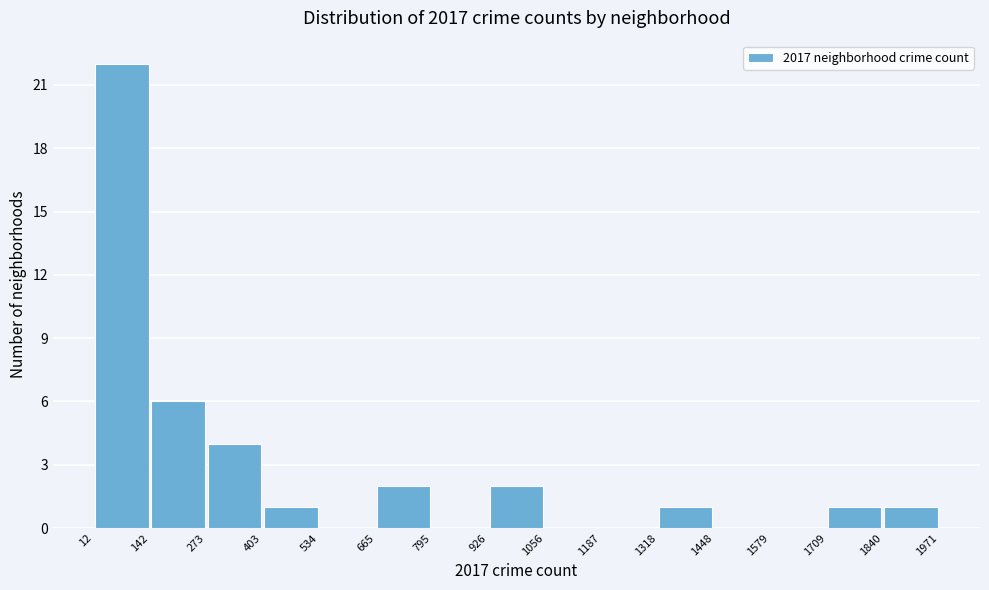

Which range on the x-axis has the tallest bar?

12 to 142